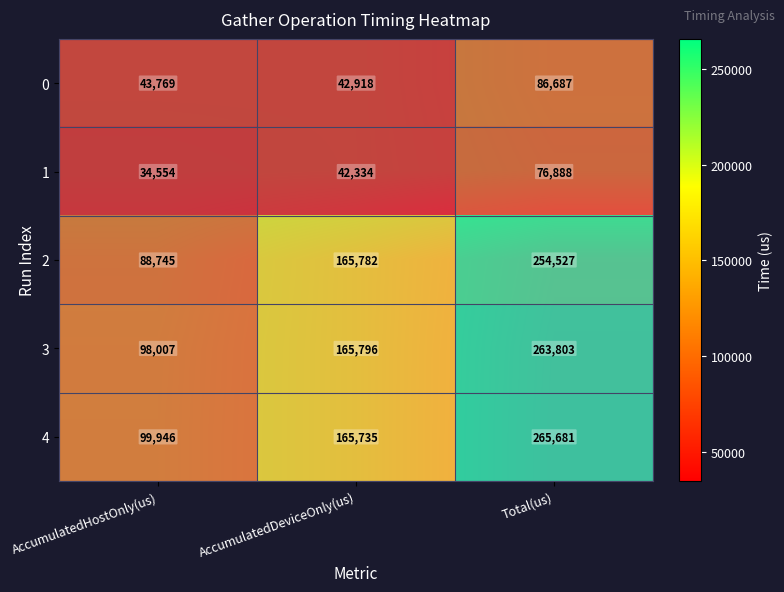

What is the sum of all 4 values?

531362.0